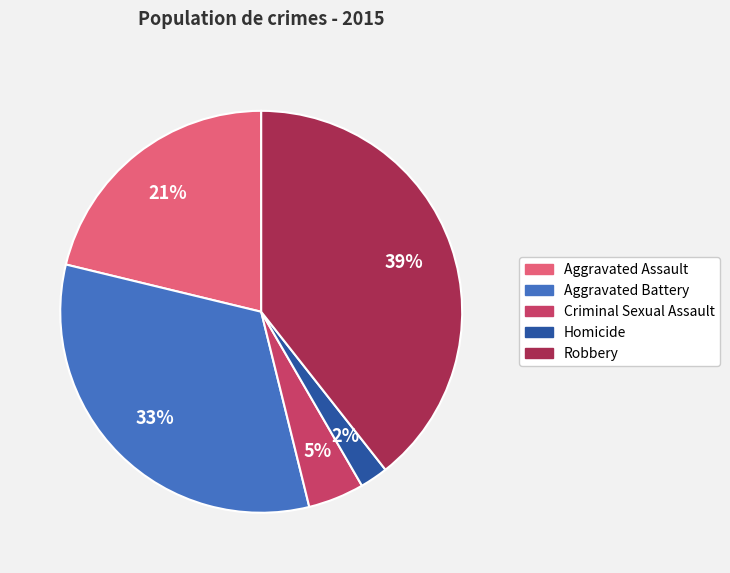

The Homicide slice represents 11% of the pie. True or false?

False